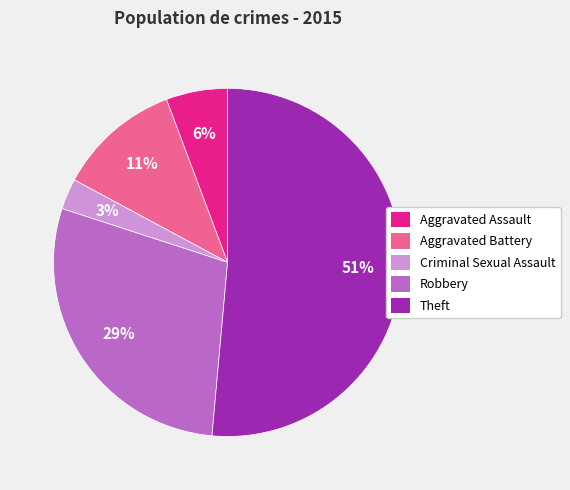

What percentage is the Robbery slice, to the nearest percent?

29%